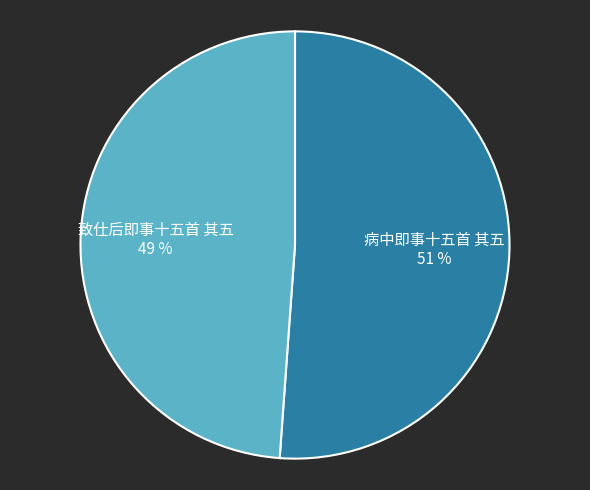

Rank the categories by value from highest to lowest.

病中即事十五首 其五, 致仕后即事十五首 其五